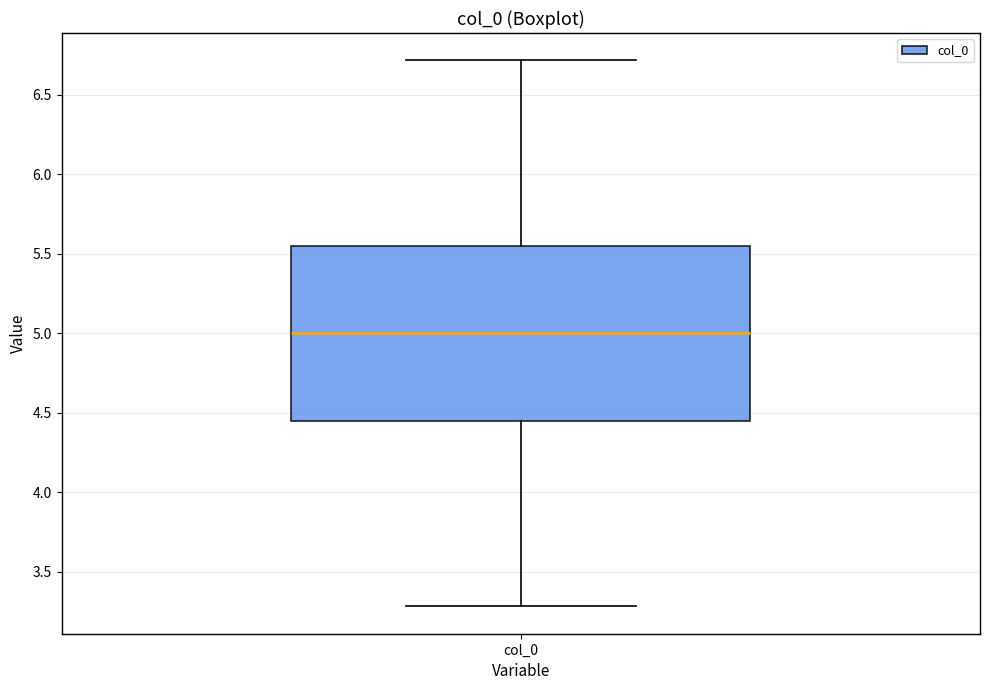

Read this box plot against the y-axis: the position of the median line, the range covered by the box, and the ends of both whiskers. The values are not printed on the chart, so give them approximately, as read against the axis.

median 5.00, box 4.45 to 5.55, whiskers 3.30 to 6.70